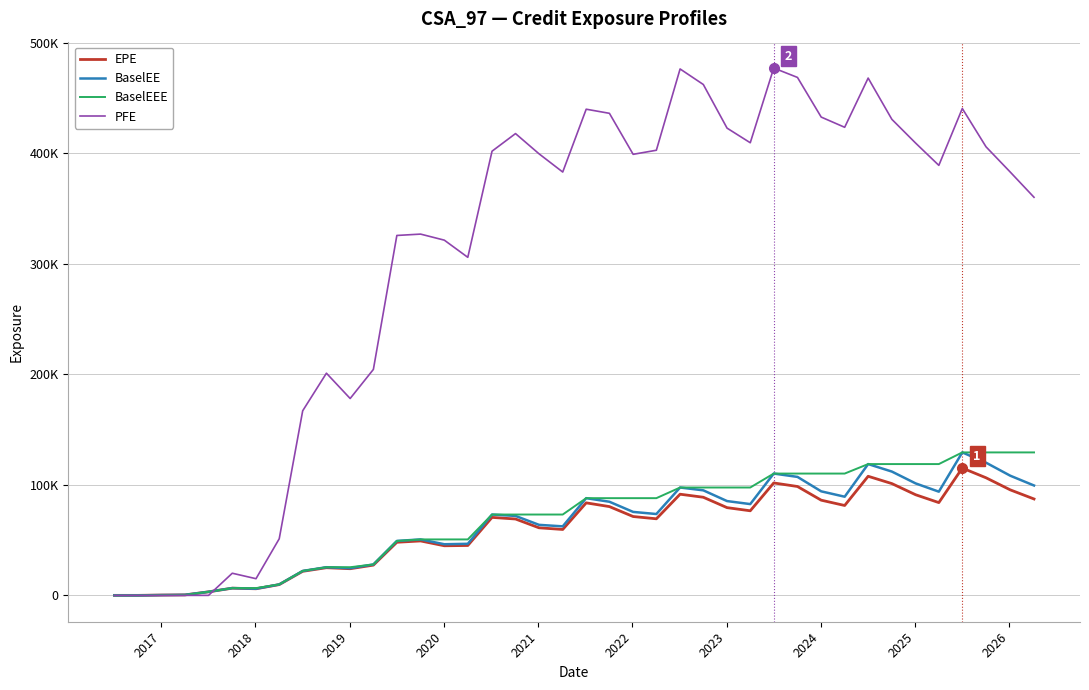

Which series has the widest spread of values?

PFE